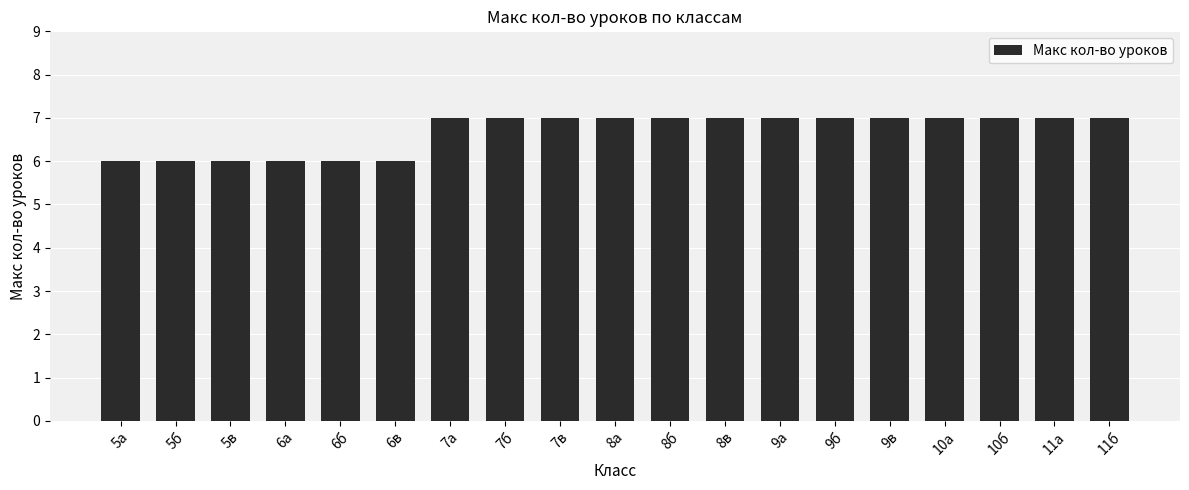

What is the difference between the values at 8б and 5в?

1